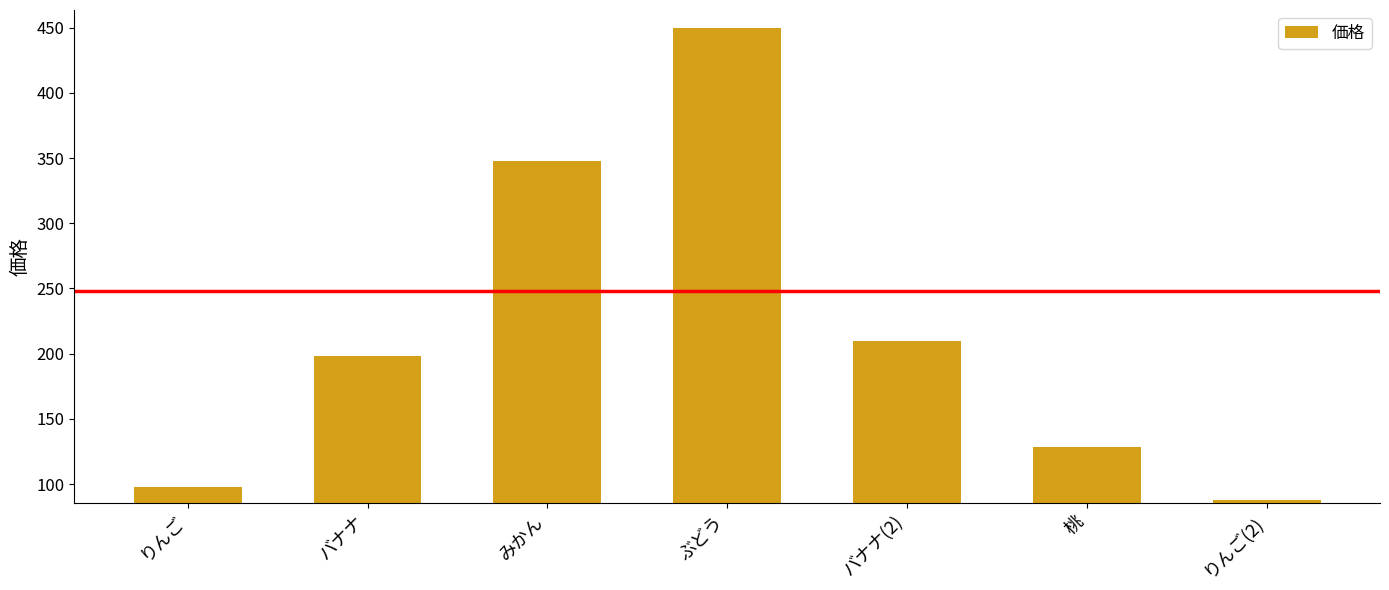

True or false: the data shows 198 at バナナ.

True